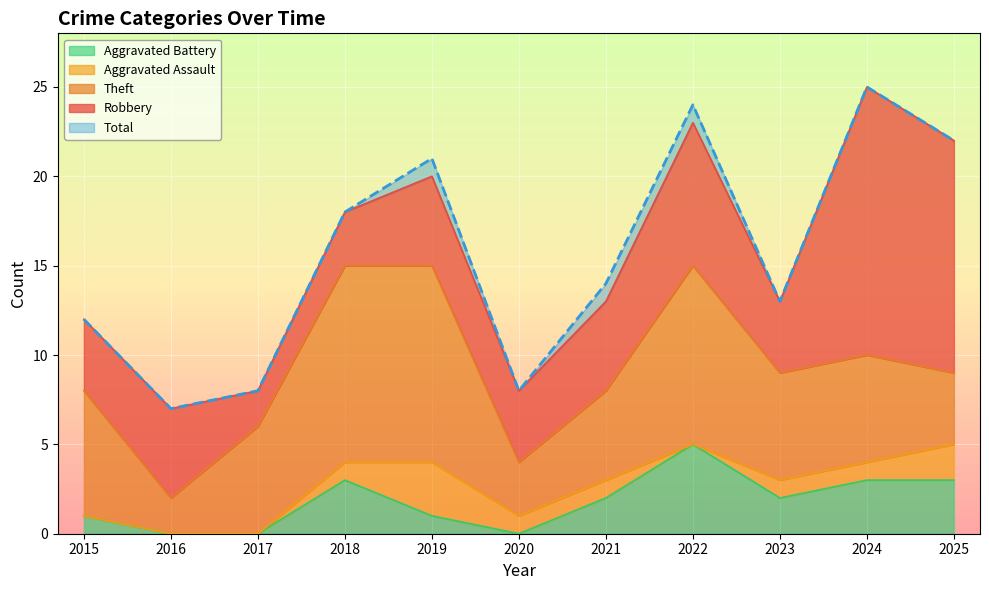

What is the sum of the Aggravated Battery values at 2025 and 2018?

6